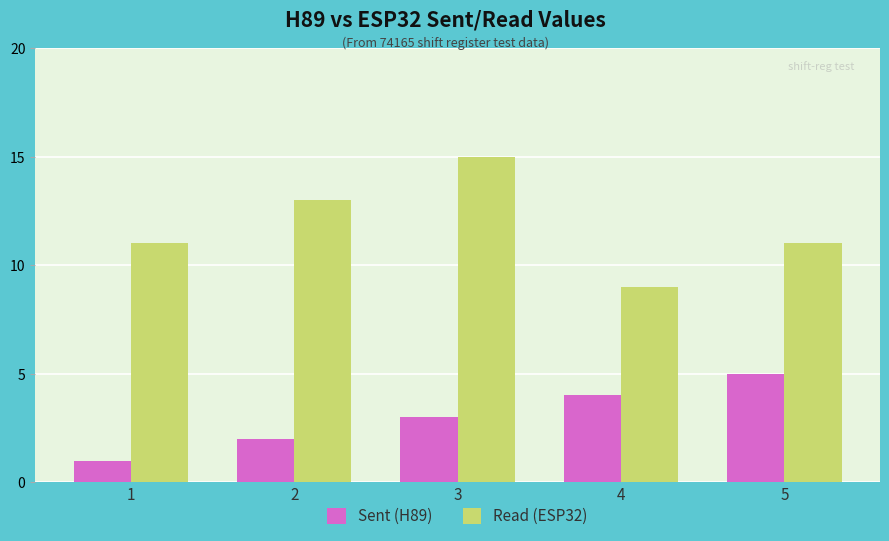

Which series changed the most between 1 and 2?

Read (ESP32)